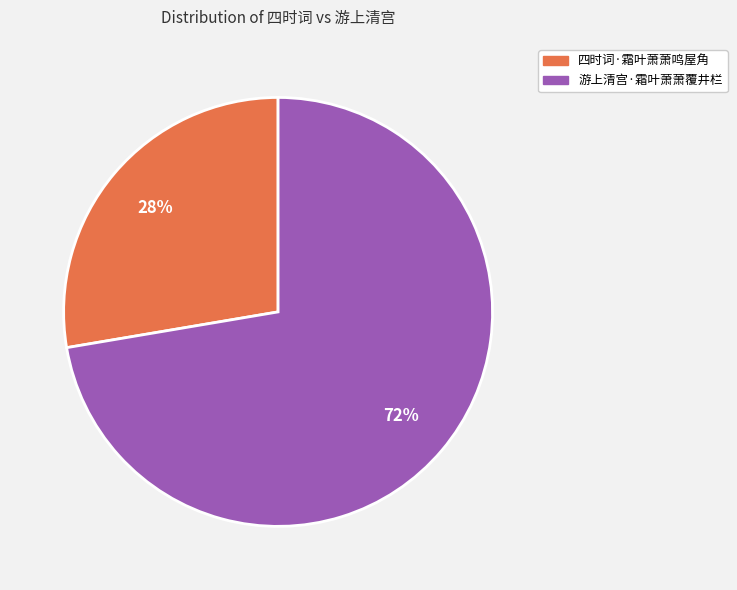

Is the sum of 游上清宫·霜叶萧萧覆井栏 and 四时词·霜叶萧萧鸣屋角 greater than half?

Yes